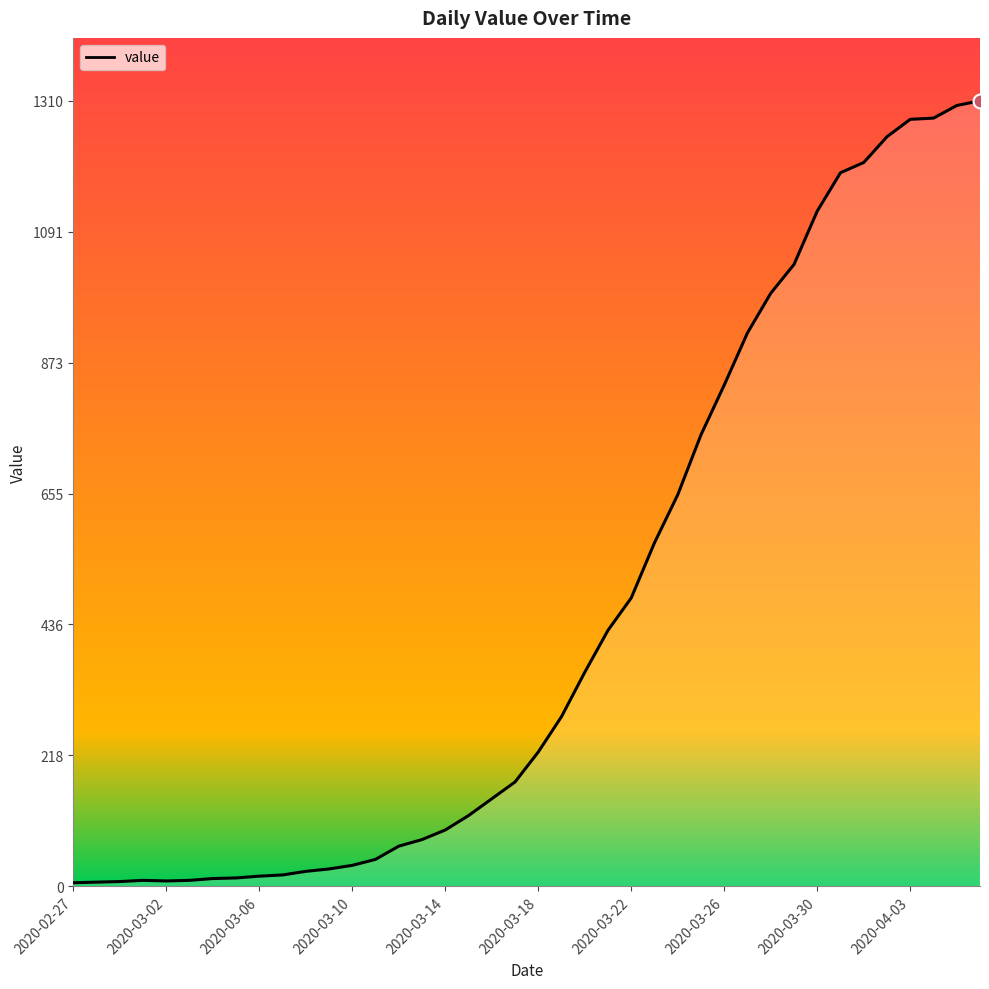

What is the greatest value displayed?

1310